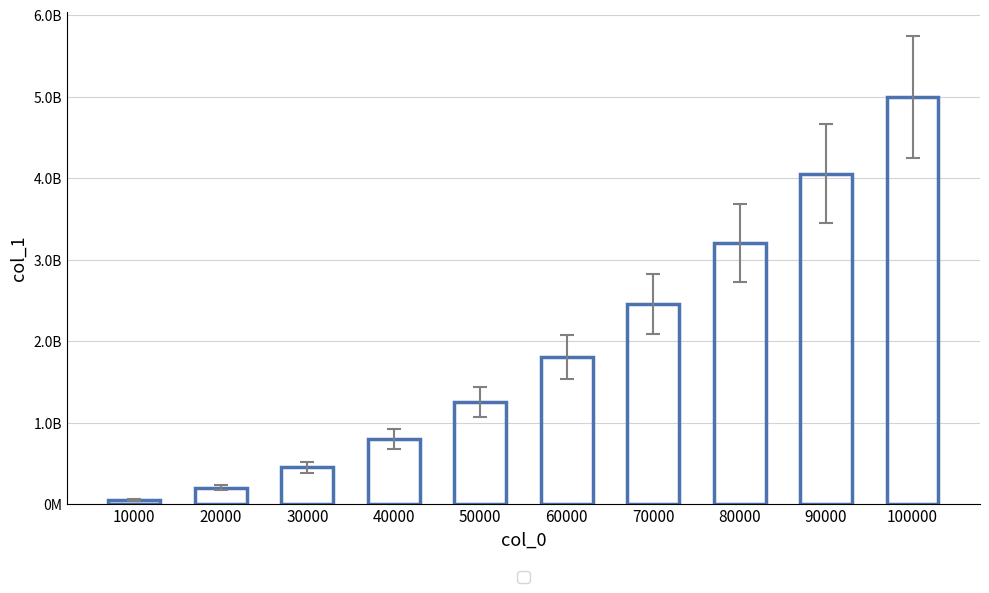

The value at 80000 is 1213801825. True or false?

False